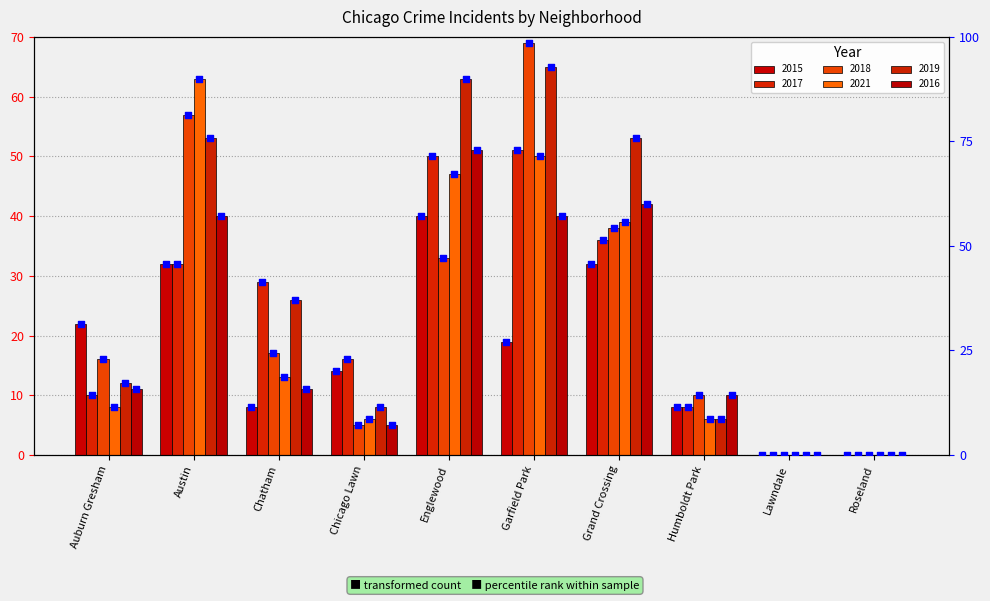

Which has a higher value, Humboldt Park or Auburn Gresham?

Auburn Gresham